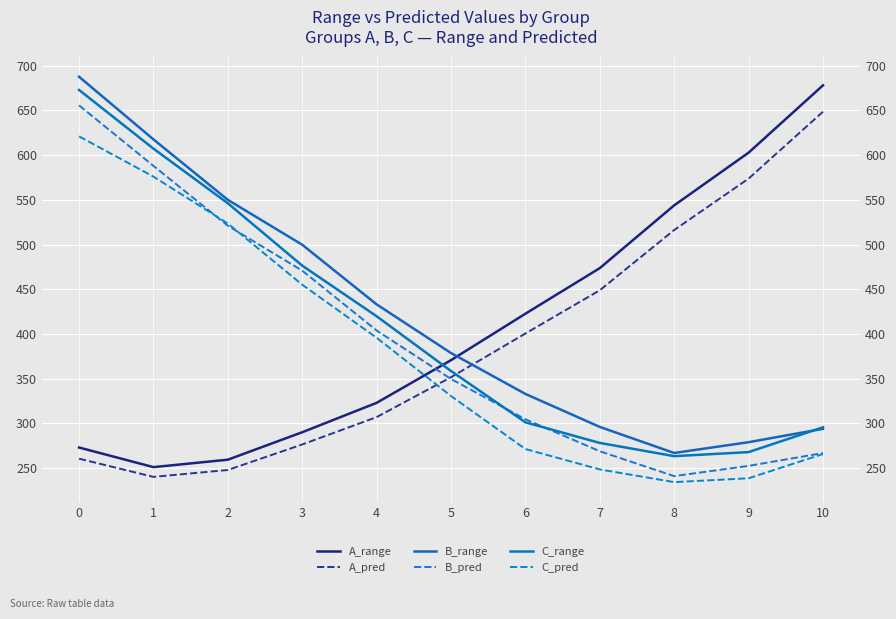

What is the difference between the A_range values at 9 and 1?

351.8